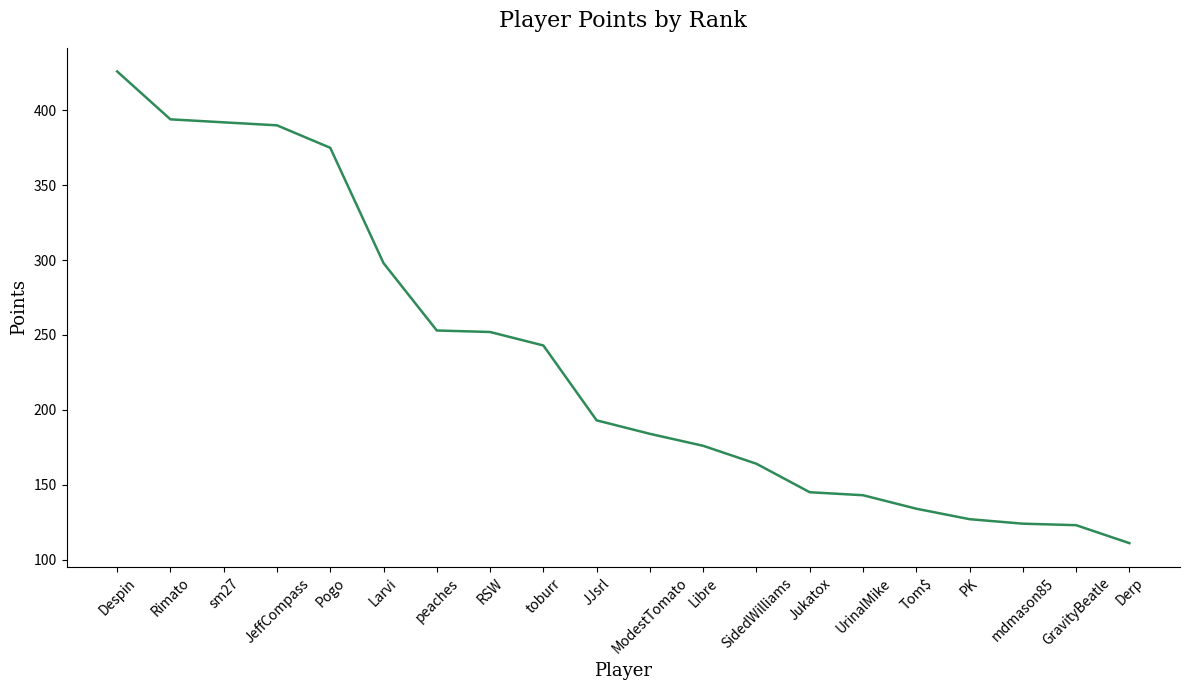

What position from the left is ModestTomato?

11